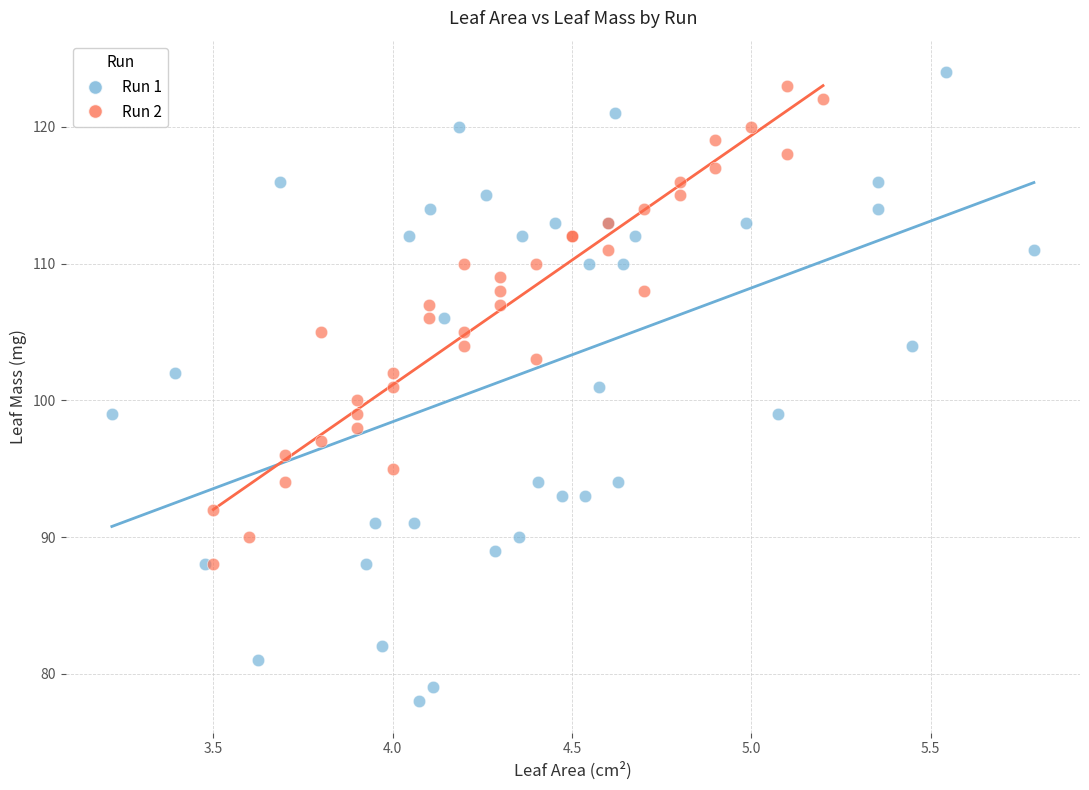

Which series has the largest Y range (max minus min)?

Run 1